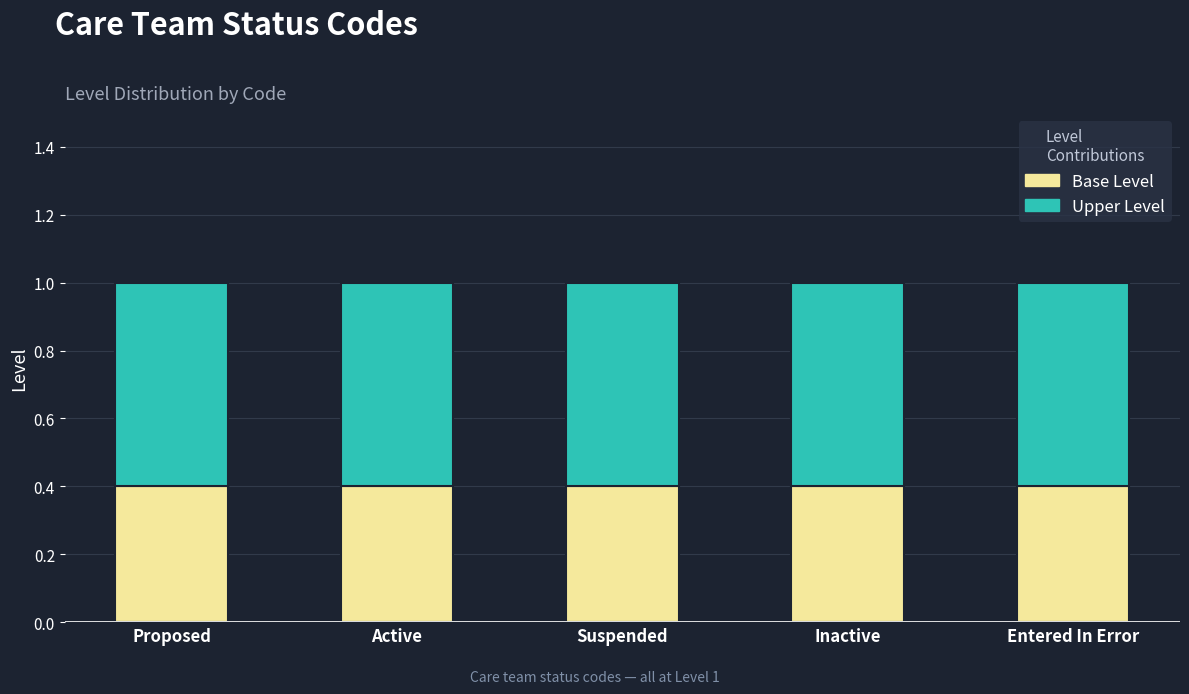

What is the total value across all series at Inactive?

1.0